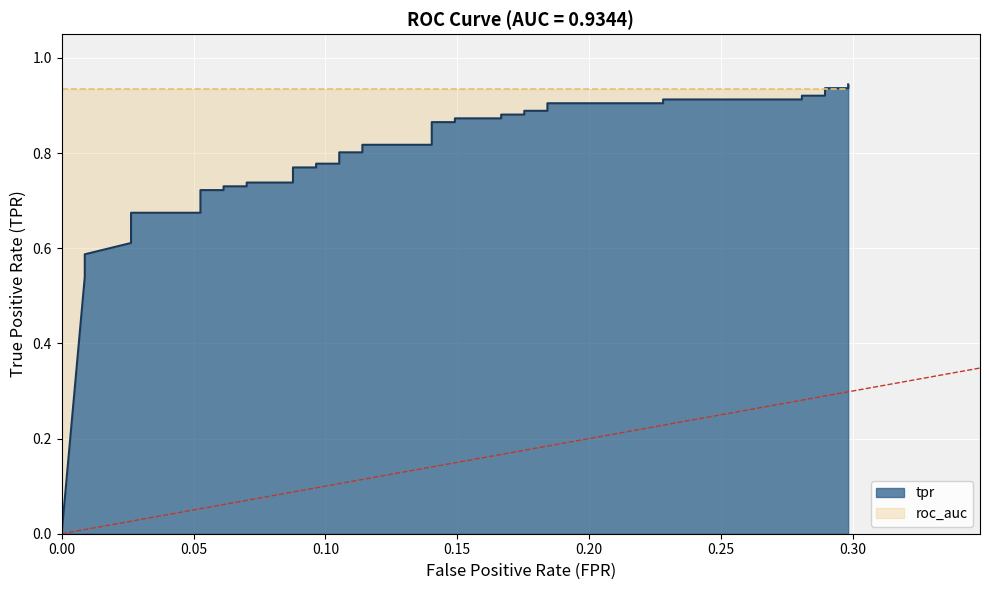

How many positive values are there?

39